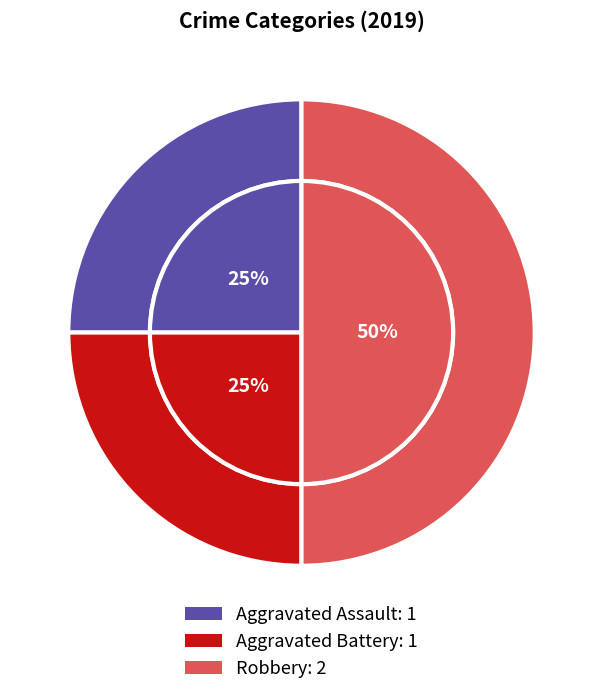

Is it true that Aggravated Assault is 25% of the pie?

True